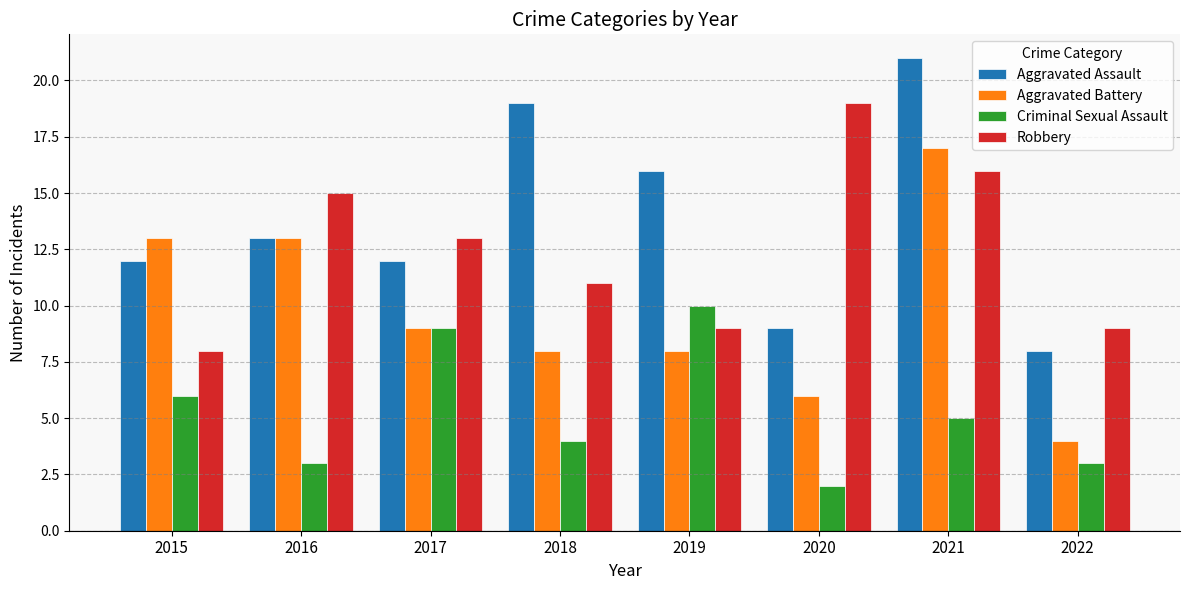

What are all the series names shown in the legend?

Aggravated Assault, Aggravated Battery, Criminal Sexual Assault, Robbery